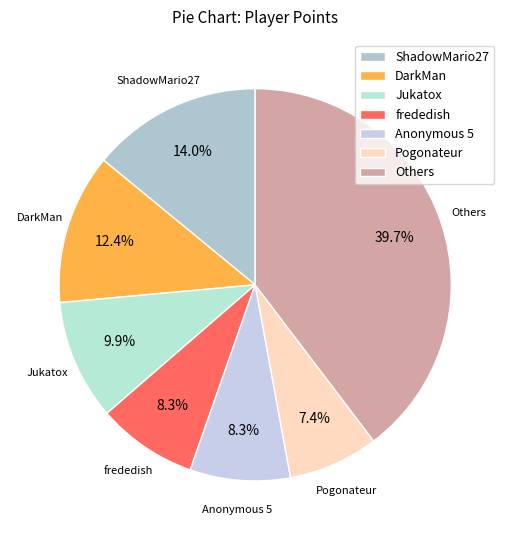

Which category has the biggest portion of the pie?

Others